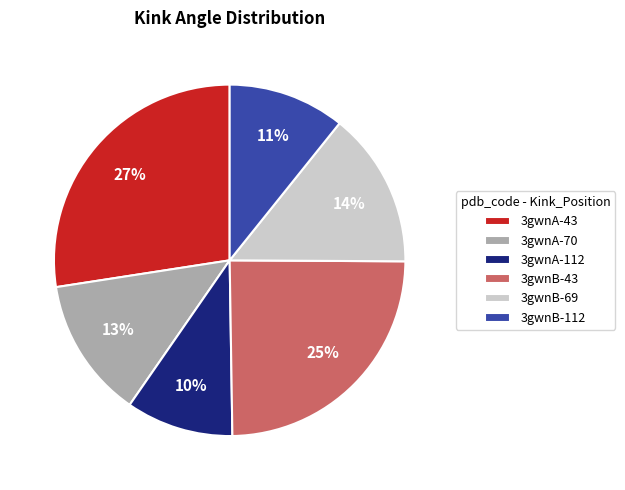

To the nearest percent, what is the average slice percentage?

17%